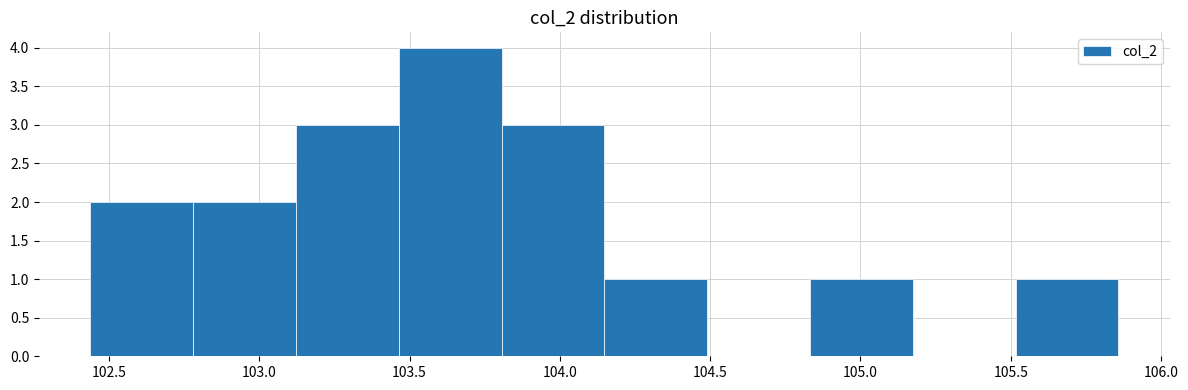

How tall is the bar that spans 104.85 to 105.15 on the x-axis? Neither the bar edges nor the heights are printed on the chart, so give them approximately, as read against the axes.

1